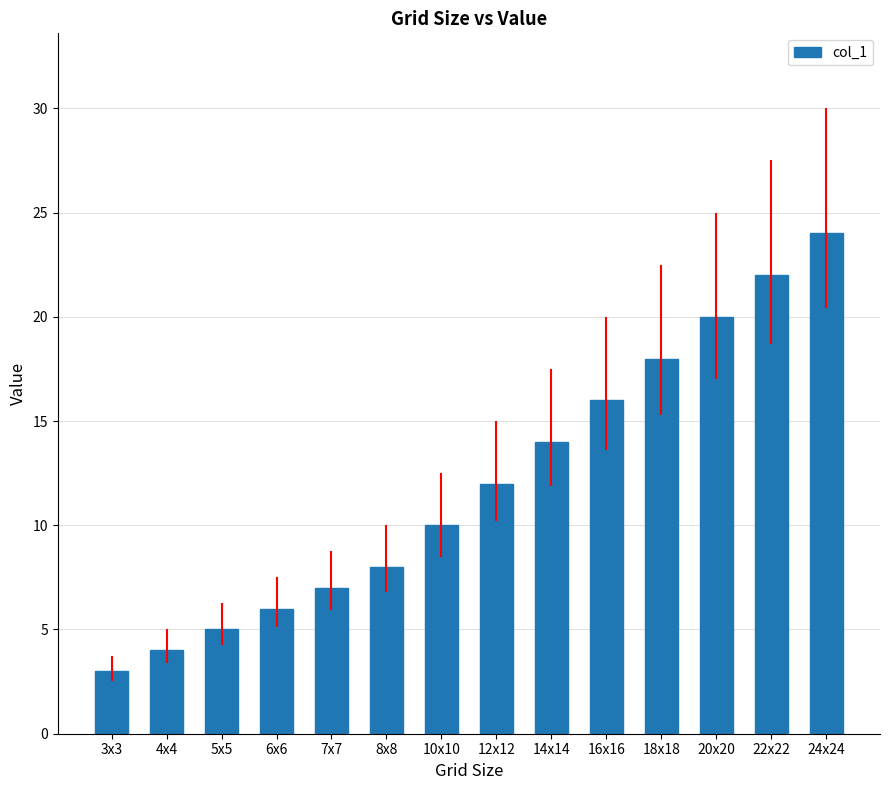

List the labels in order of value, smallest first.

3x3, 4x4, 5x5, 6x6, 7x7, 8x8, 10x10, 12x12, 14x14, 16x16, 18x18, 20x20, 22x22, 24x24